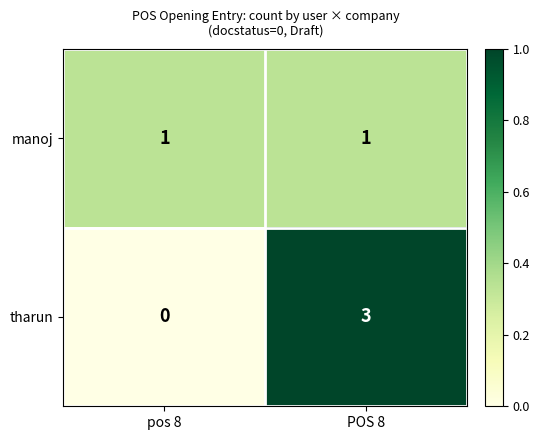

What is the difference between the highest and lowest values at pos 8?

1